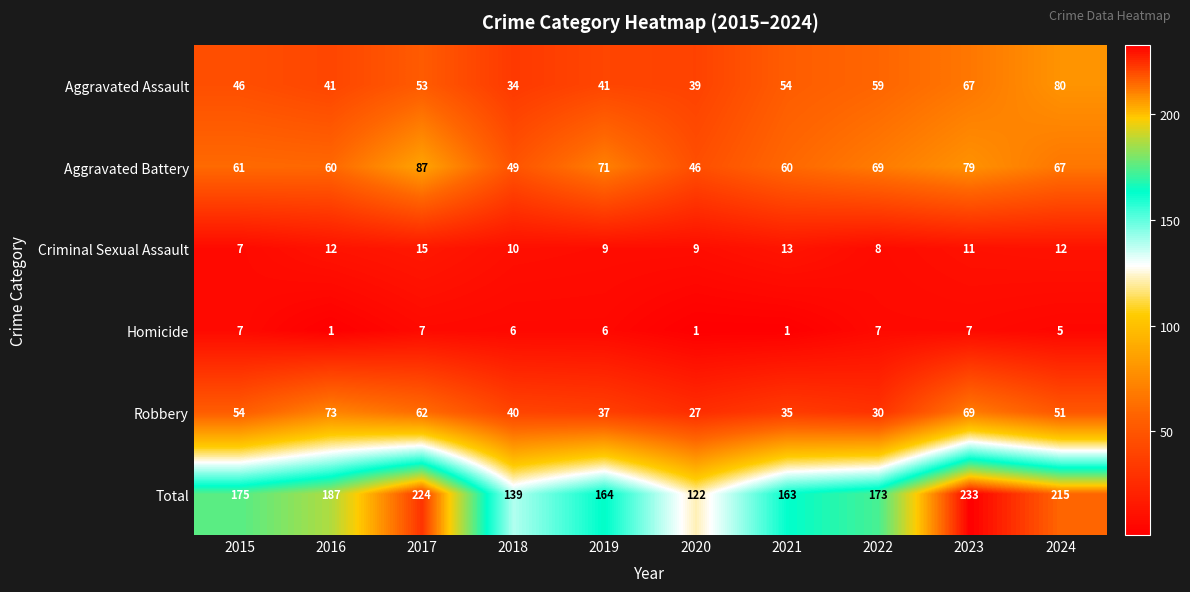

List the series in order of their peak value, lowest first.

Homicide, Criminal Sexual Assault, Robbery, Aggravated Assault, Aggravated Battery, Total